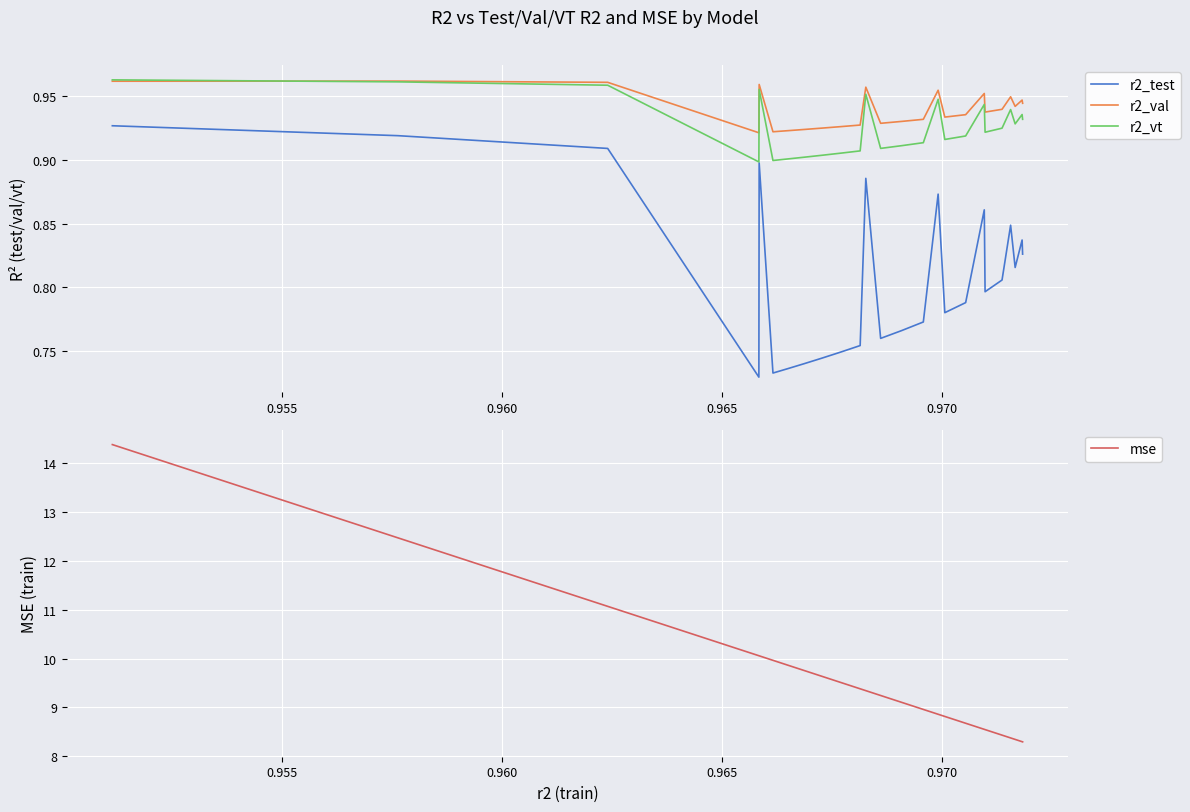

How many lines are shown in the chart?

4